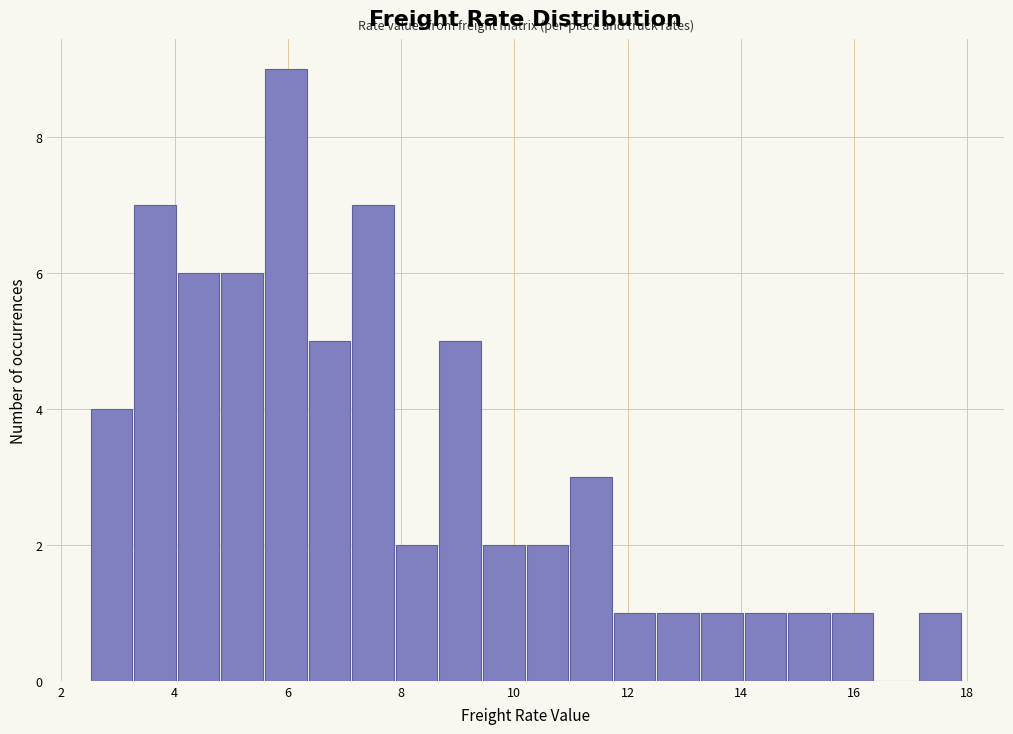

Around what value on the x-axis is the tallest bar? Give the approximate position of its centre, as read against the axis.

6.0